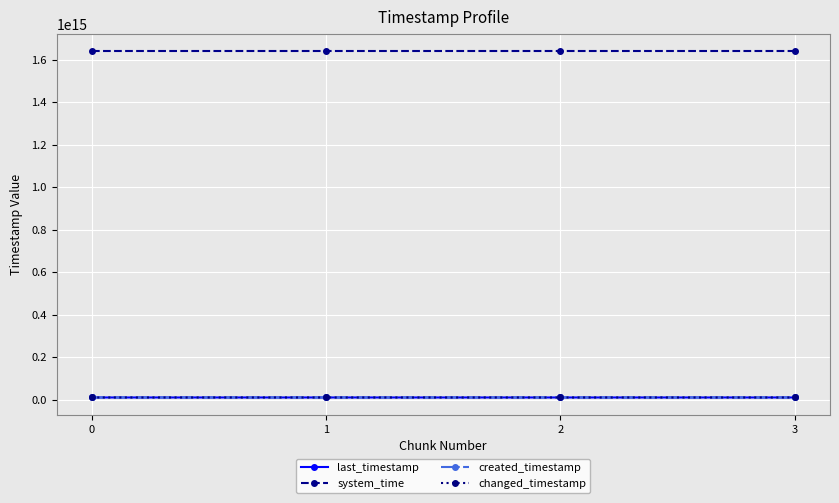

Reading right to left, transcribe all the data shown in this chart.

last_timestamp: 3=10245951525136	2=10245635181359	1=10244866943572	0=10244098911114
system_time: 3=1638808825653957	2=1638808812851225	1=1638808800055493	0=1638808791749018
created_timestamp: 3=10245665520942	2=10244897330158	1=10244129605648	0=10243546696690
changed_timestamp: 3=10245951525136	2=10245635181359	1=10244866943572	0=10244098911114